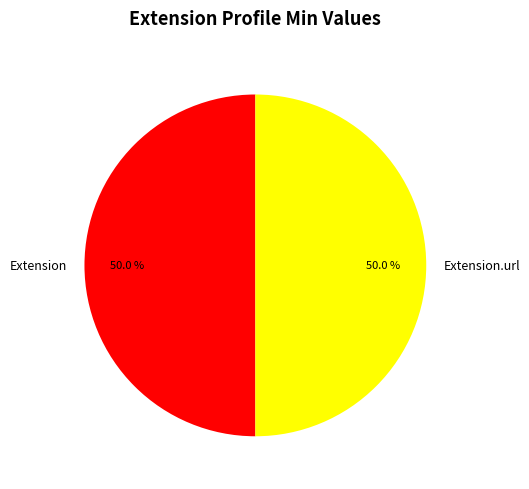

To the nearest percent, what is the difference between the largest and smallest slice percentages?

0%